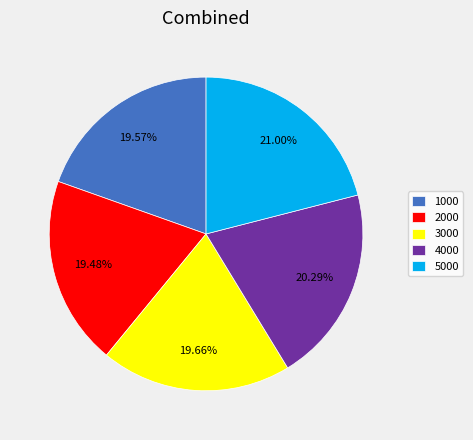

What percentage is the 5000 slice, to the nearest percent?

21%